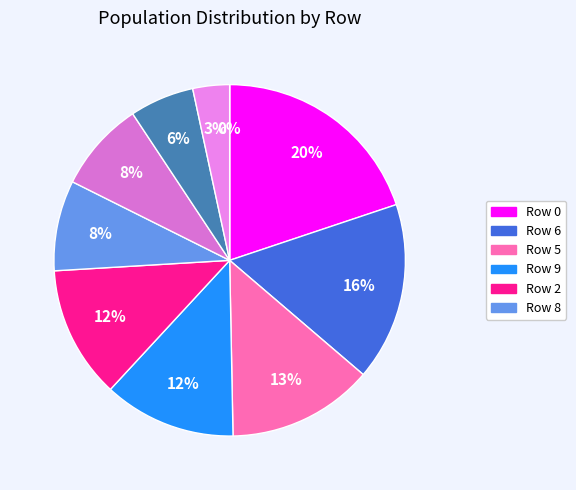

Between 8 and 4, which is larger?

8